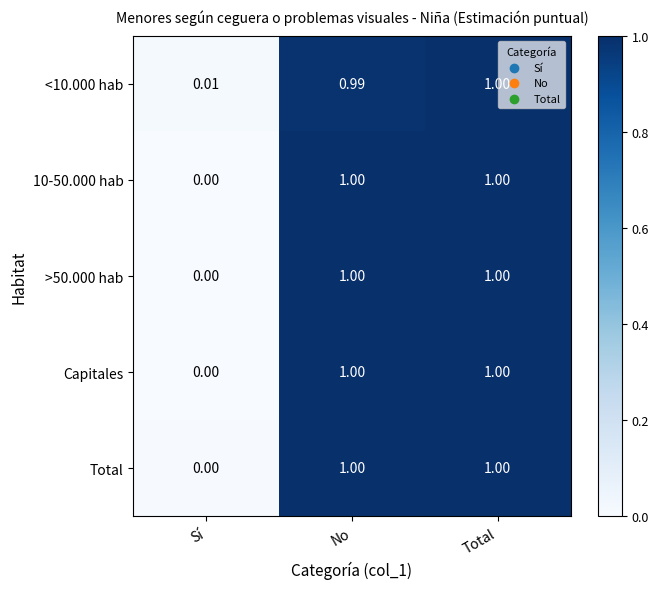

At which label is Capitales closest to 0?

Sí